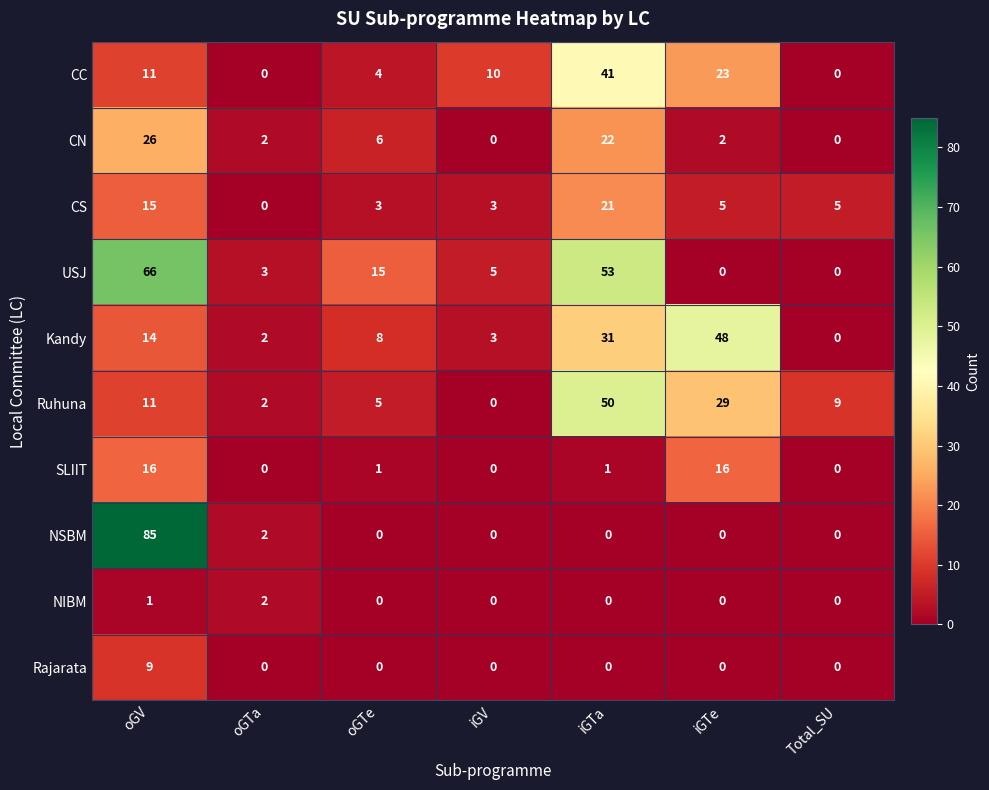

Which series has the largest range (max minus min)?

NSBM